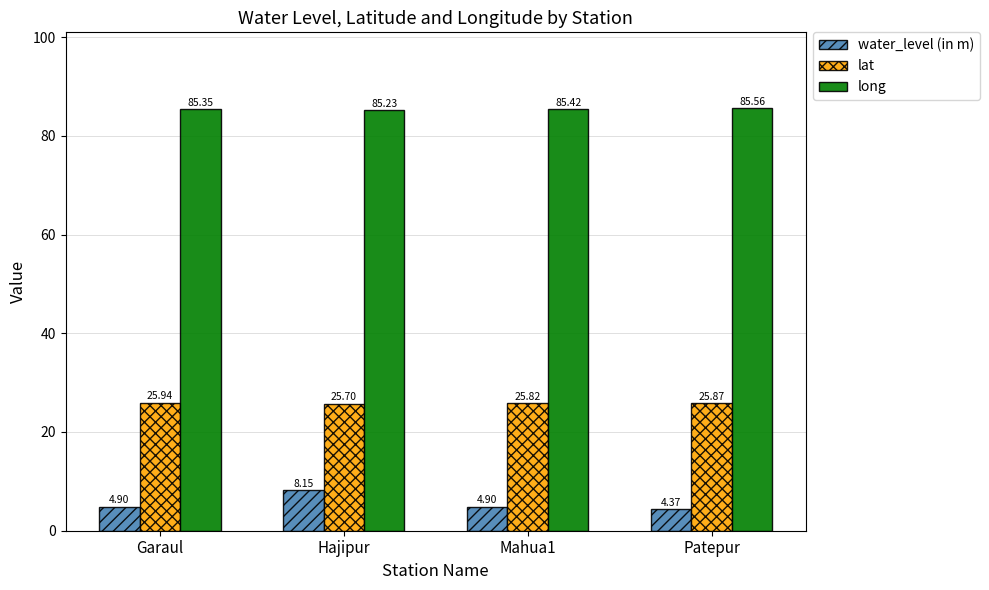

Where is lat nearest to the value 25?

Hajipur